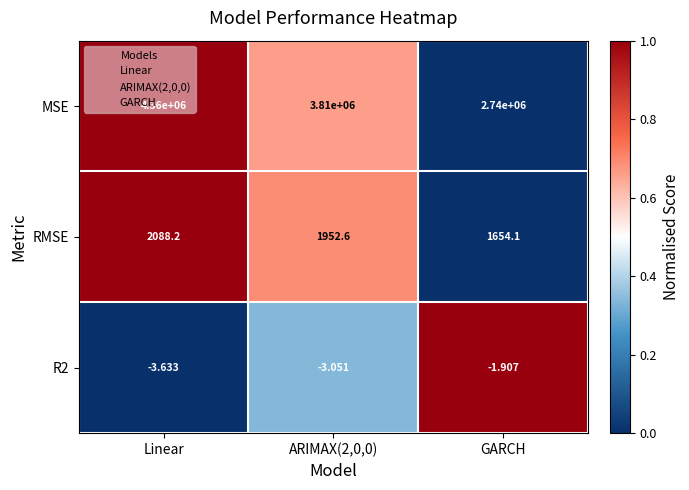

Which series has the largest range (max minus min)?

MSE